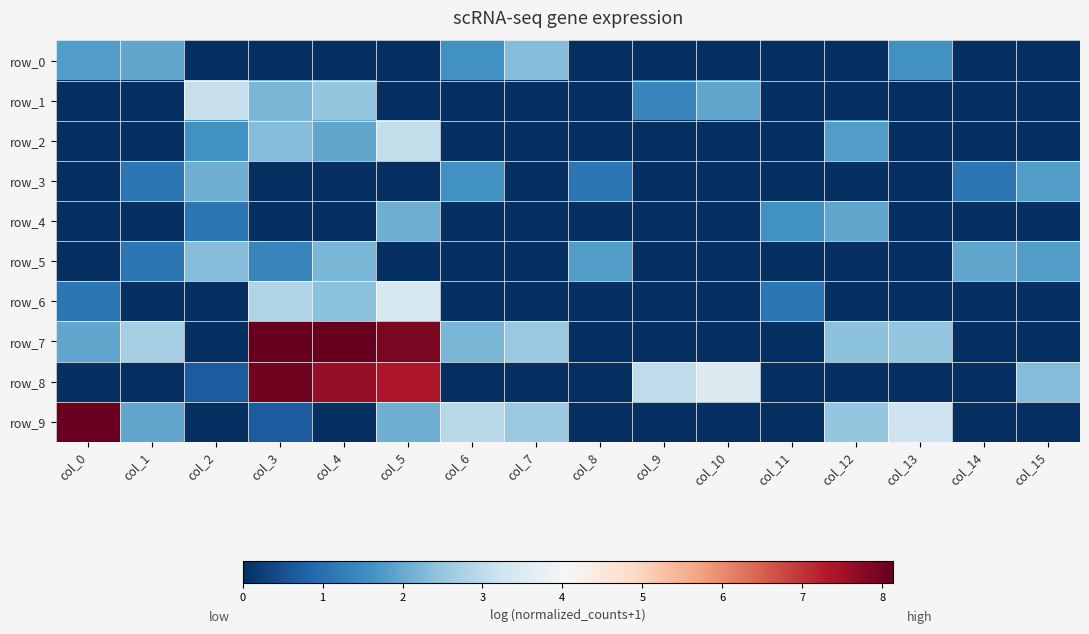

At which label is row_0 closest to 1?

col_6